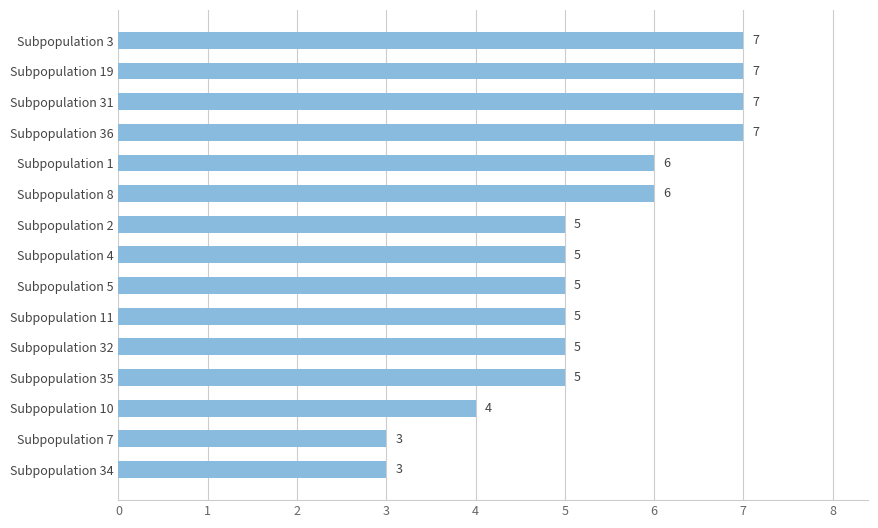

Between Subpopulation 2 and Subpopulation 8, which is larger?

Subpopulation 8